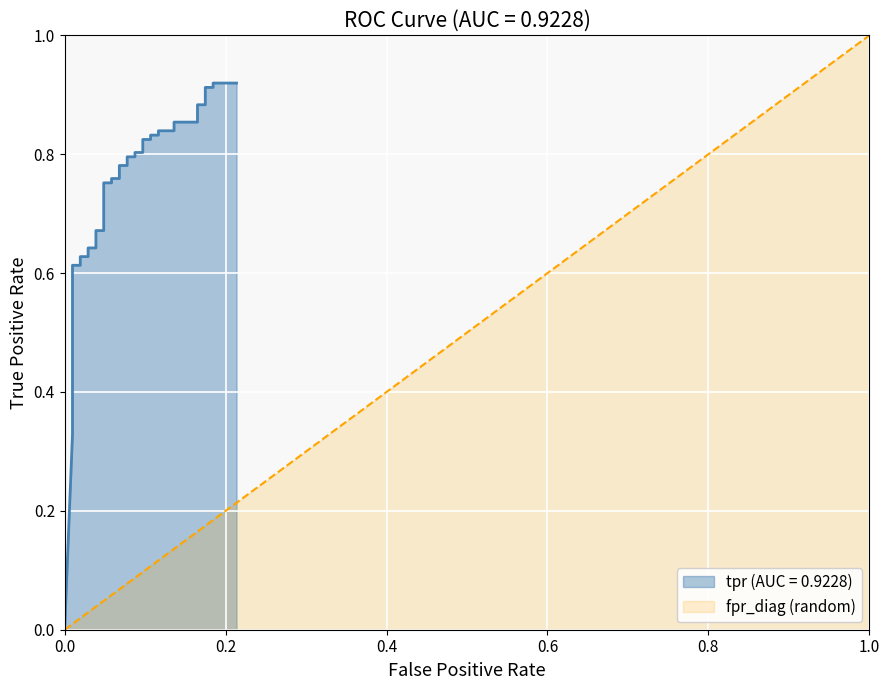

How many values are above zero?

39